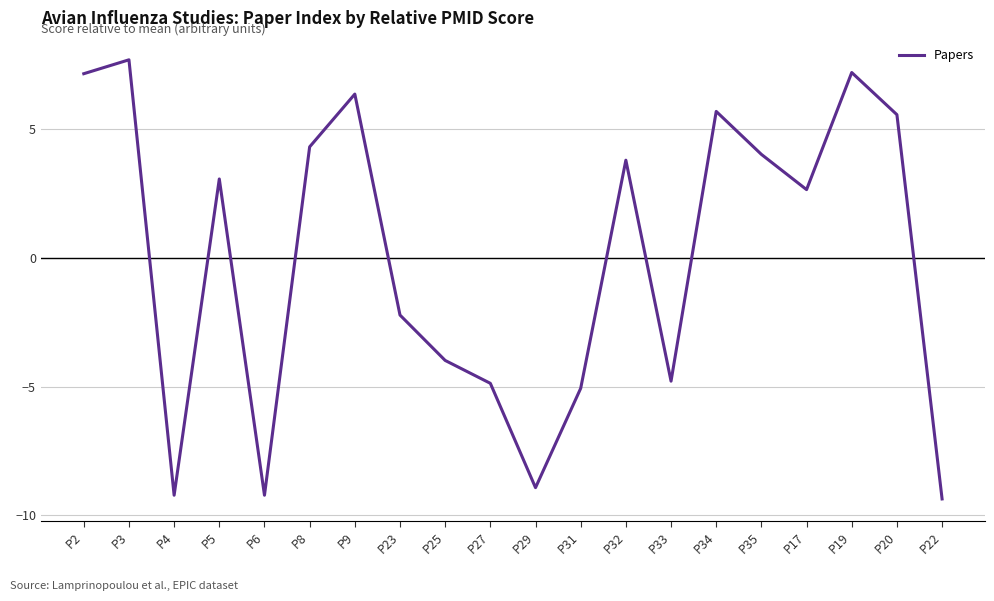

What is the change in value from P2 to P3?

+0.5